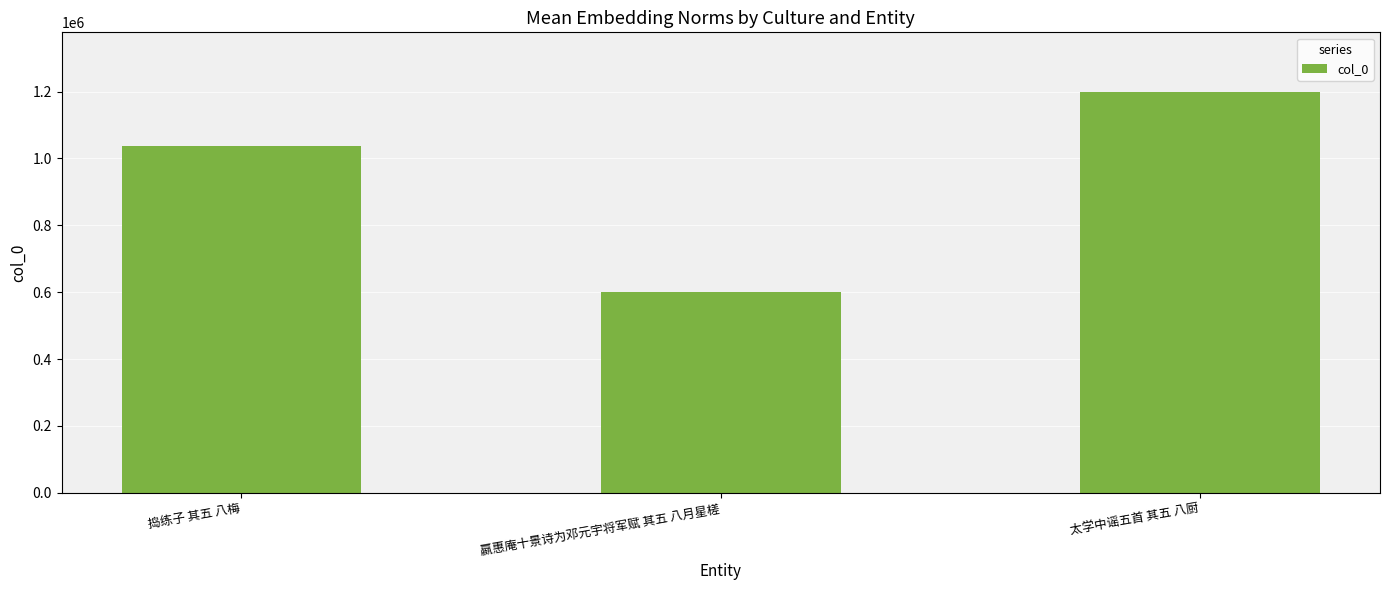

What is the smallest value displayed?

600757